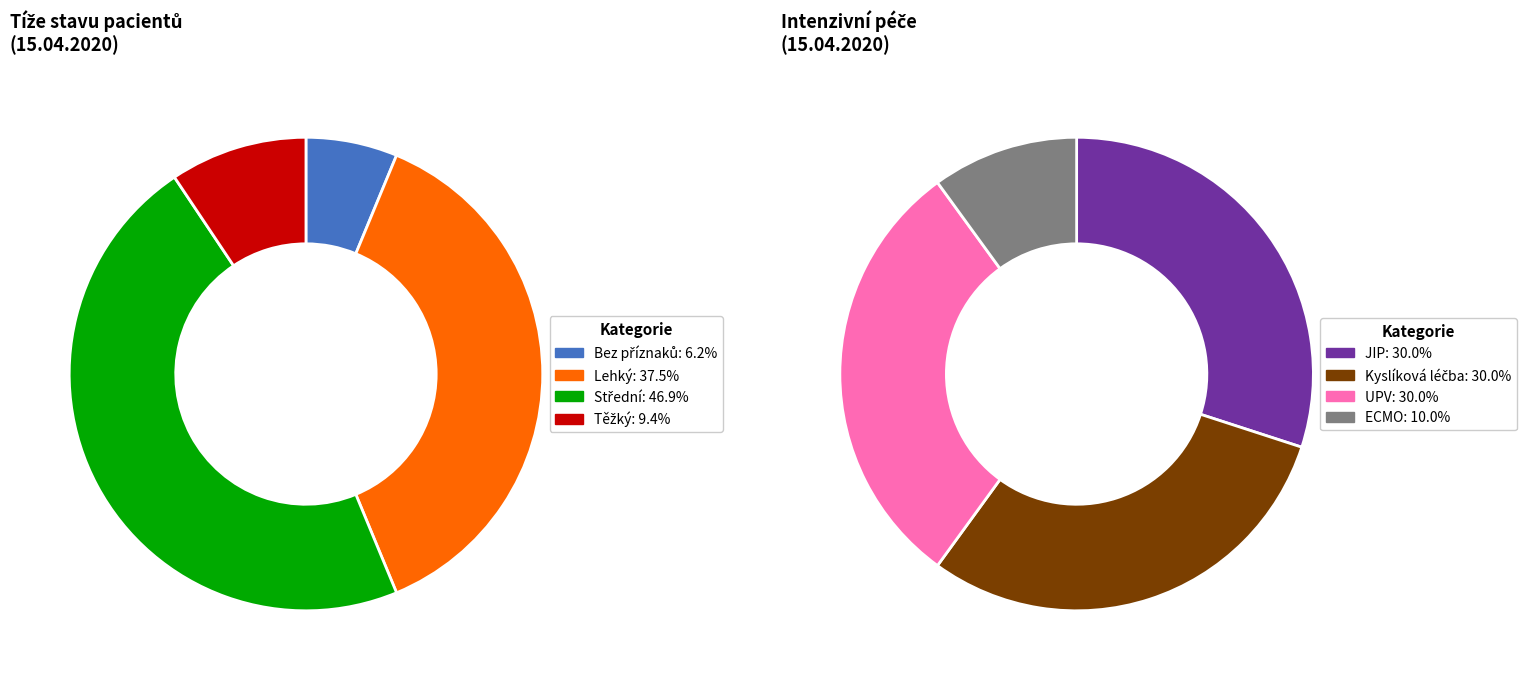

Is there any slice that represents more than half of the pie?

No